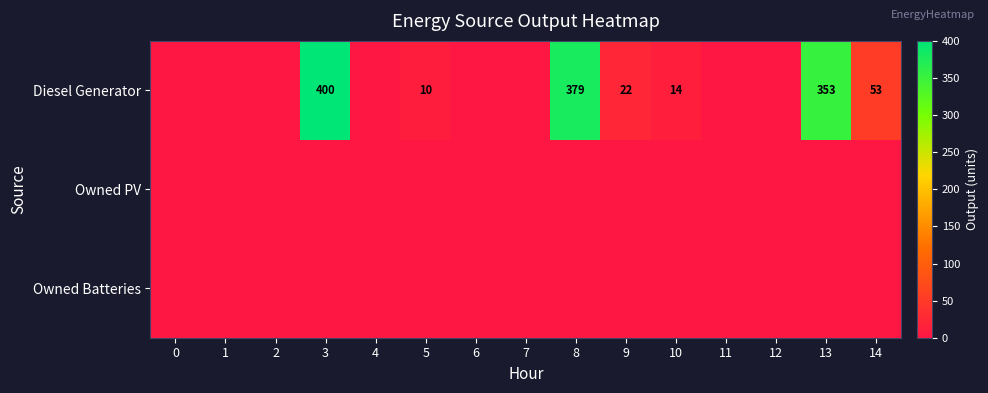

The value of Diesel Generator at 14 is 25. True or false?

False